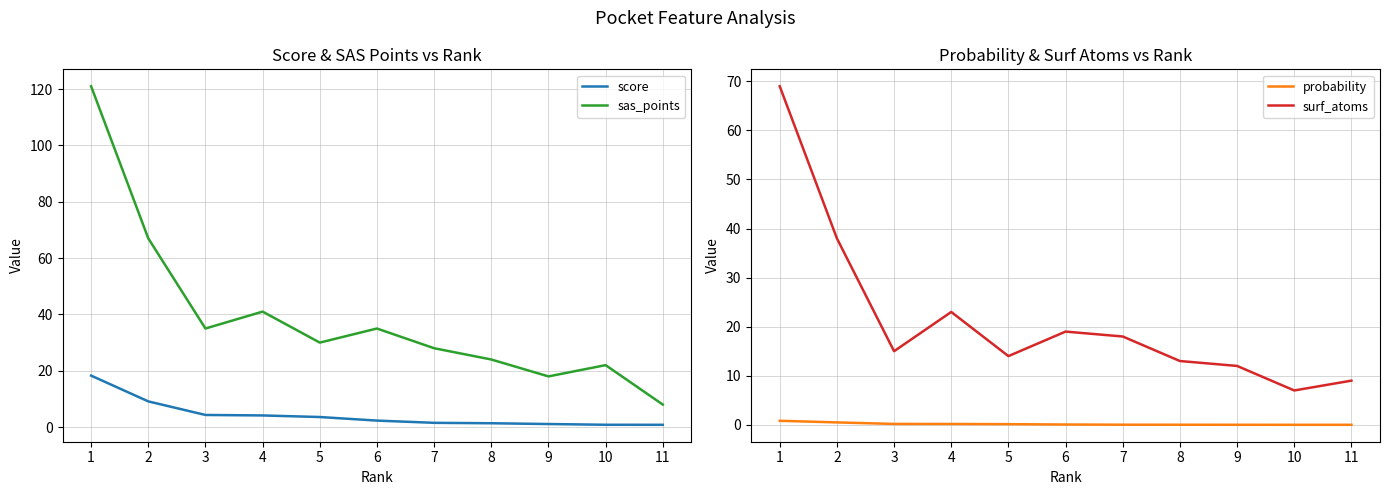

True or false: probability has more than 2 points higher than both neighbors.

False